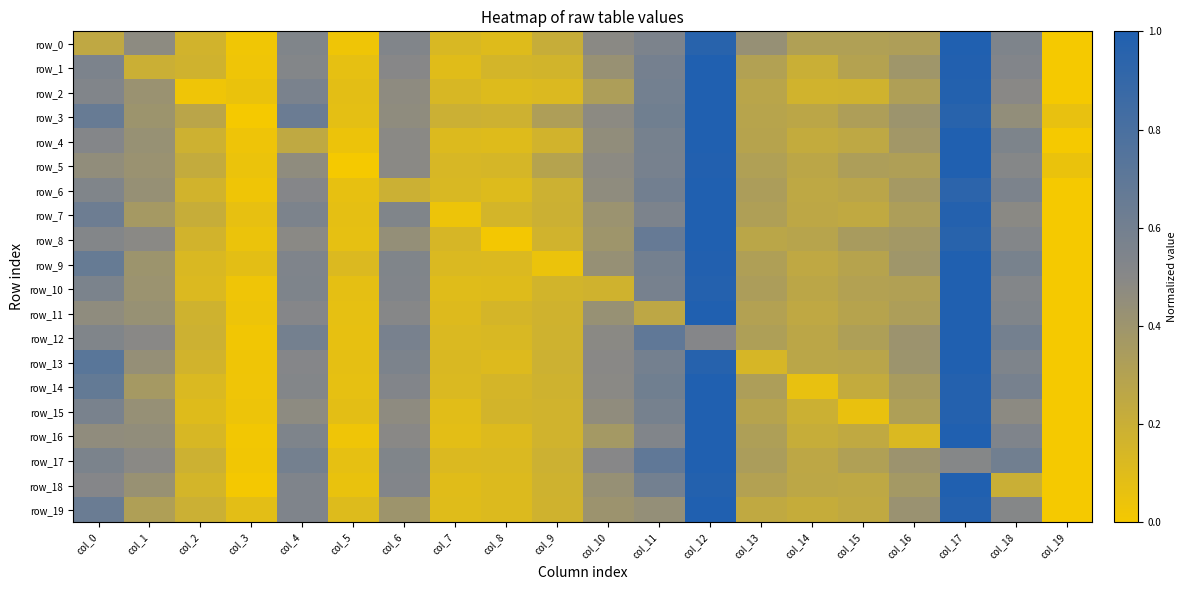

At col_15, list the series in order from smallest to largest.

row_15, row_2, row_14, row_16, row_7, row_19, row_4, row_18, row_6, row_13, row_9, row_11, row_1, row_10, row_0, row_17, row_12, row_3, row_5, row_8